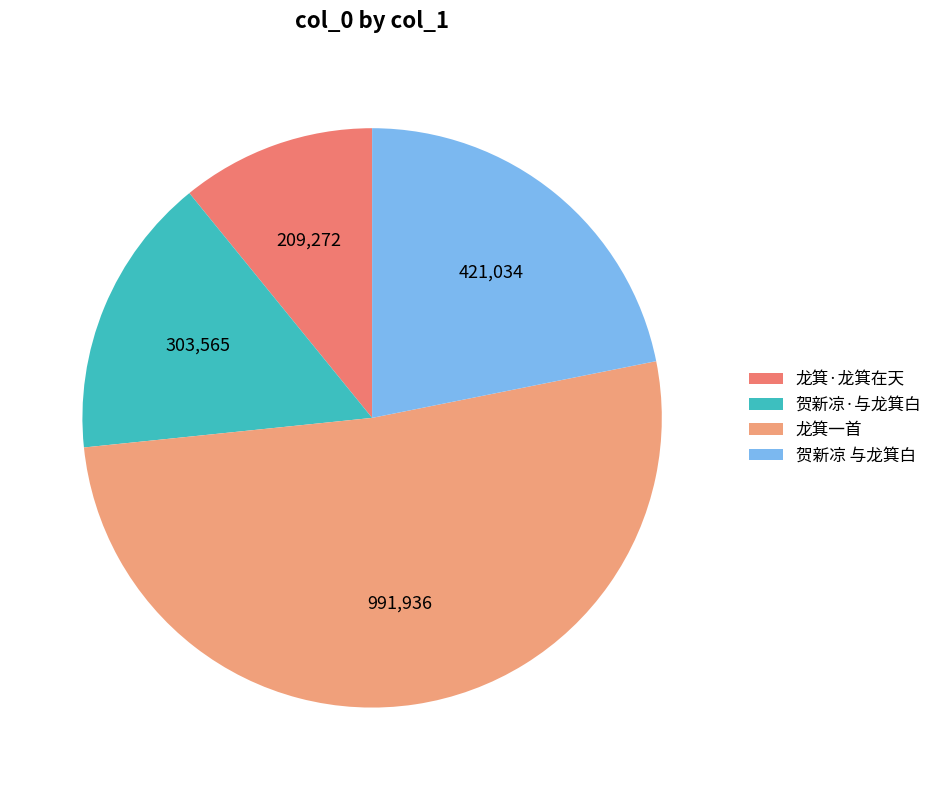

How many segments does this pie chart have?

4